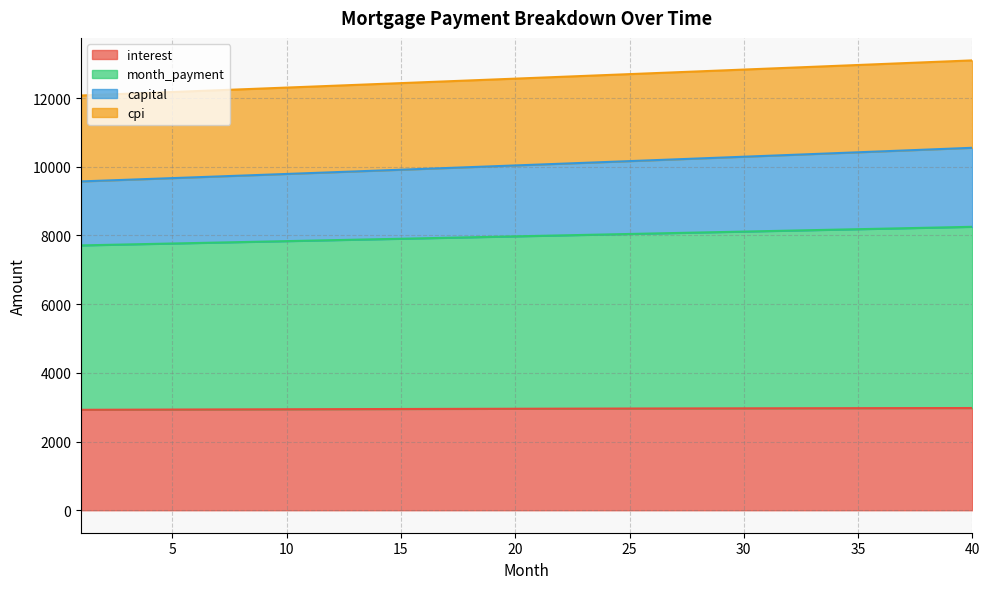

At how many categories does at least one series exceed 3280?

40